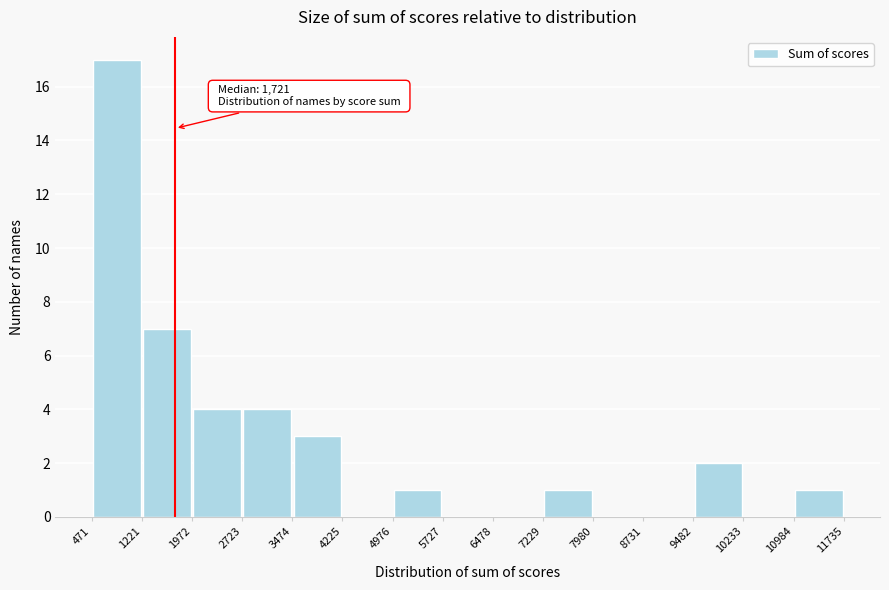

Which range on the x-axis has the tallest bar?

471 to 1221